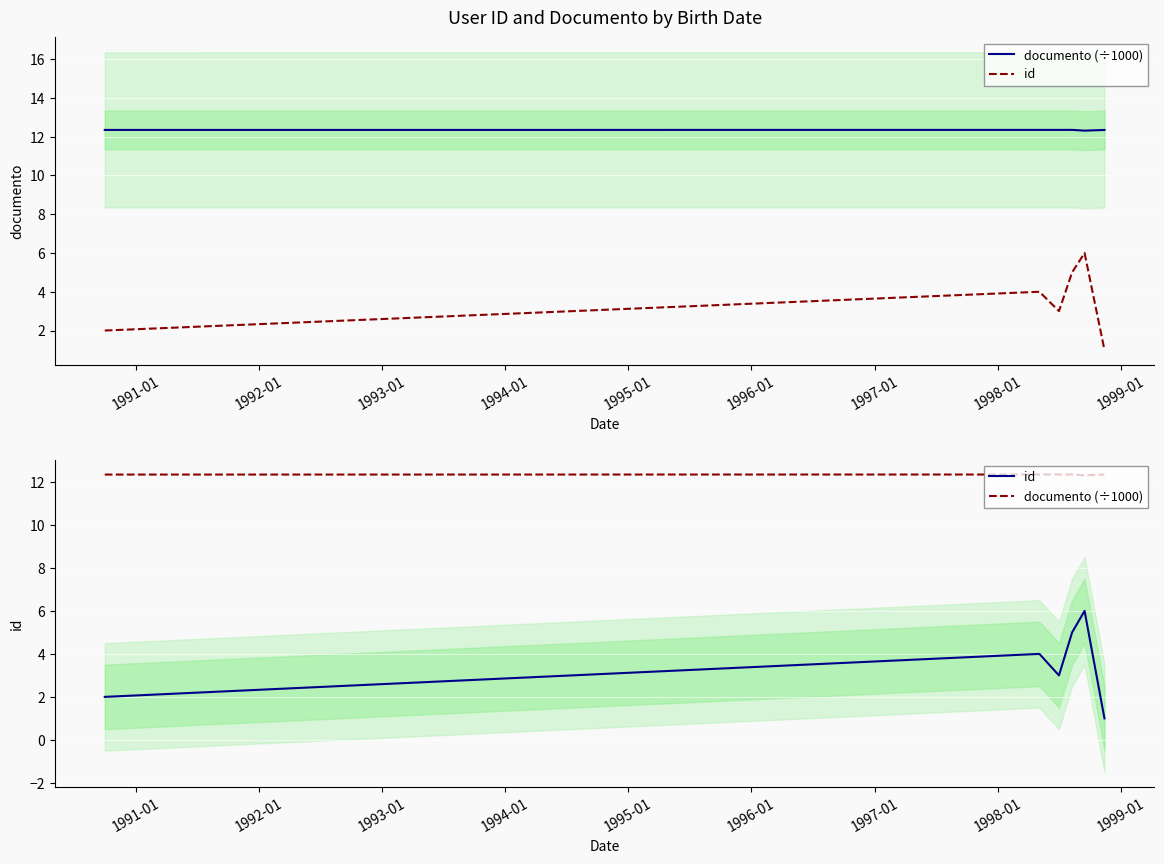

True or false: id has more than 1 interior local peaks.

True